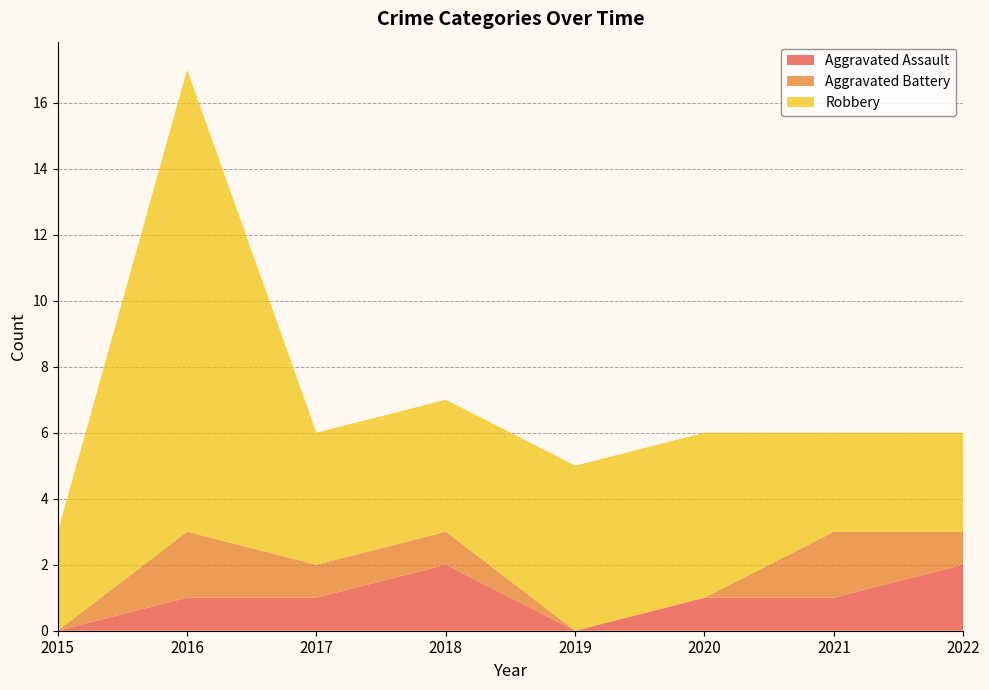

Reading right to left, extract all data points from this chart.

Aggravated Assault: 2022=2	2021=1	2020=1	2019=0	2018=2	2017=1	2016=1	2015=0
Aggravated Battery: 2022=1	2021=2	2020=0	2019=0	2018=1	2017=1	2016=2	2015=0
Robbery: 2022=3	2021=3	2020=5	2019=5	2018=4	2017=4	2016=14	2015=3